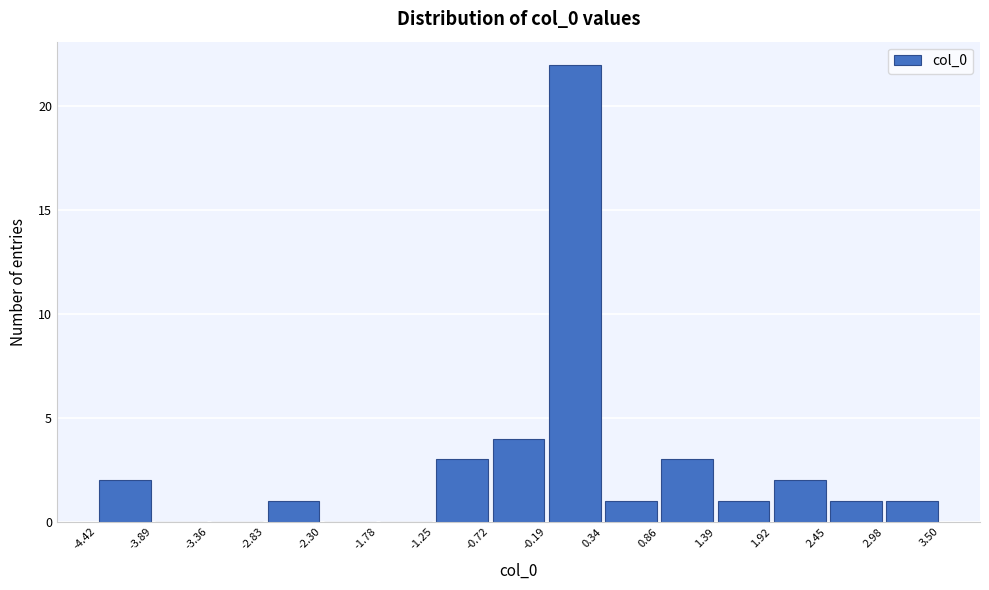

How tall is the bar that spans -0.19 to 0.34 on the x-axis? The values are not printed on the chart, so give them approximately, as read against the axis.

22